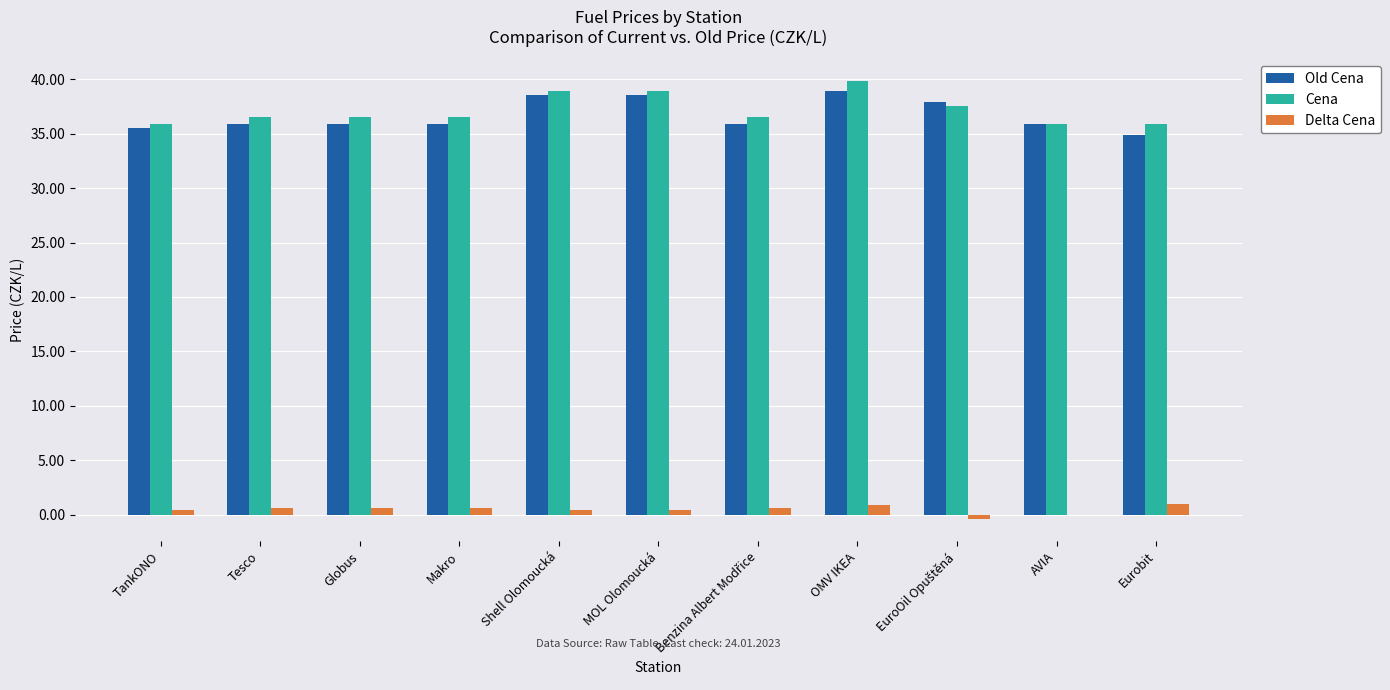

Is the value of Cena at Shell Olomoucká greater than the value of Delta Cena at Makro?

Yes